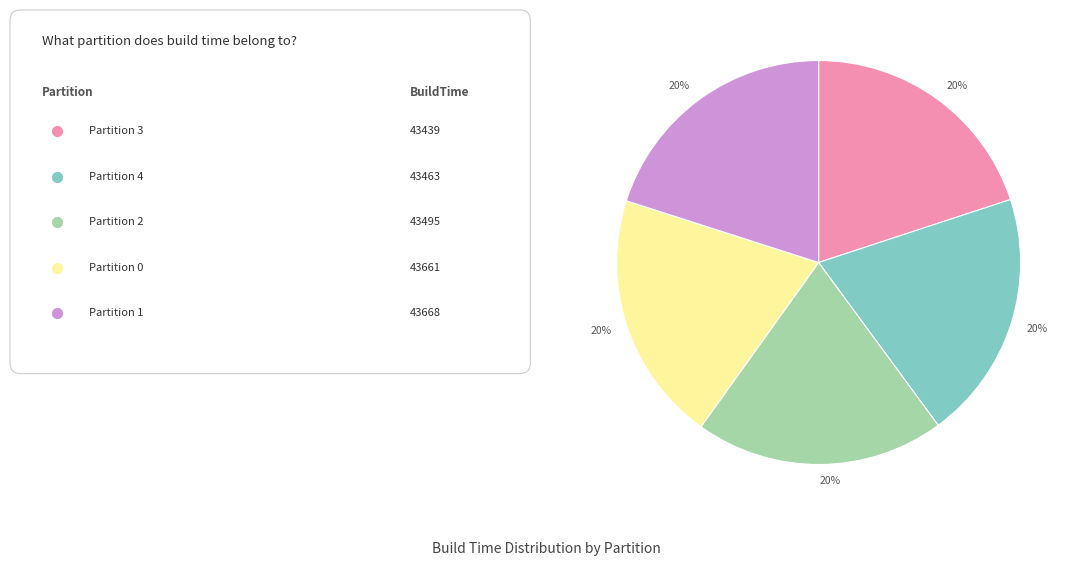

To the nearest percent, what is the average slice percentage?

20%